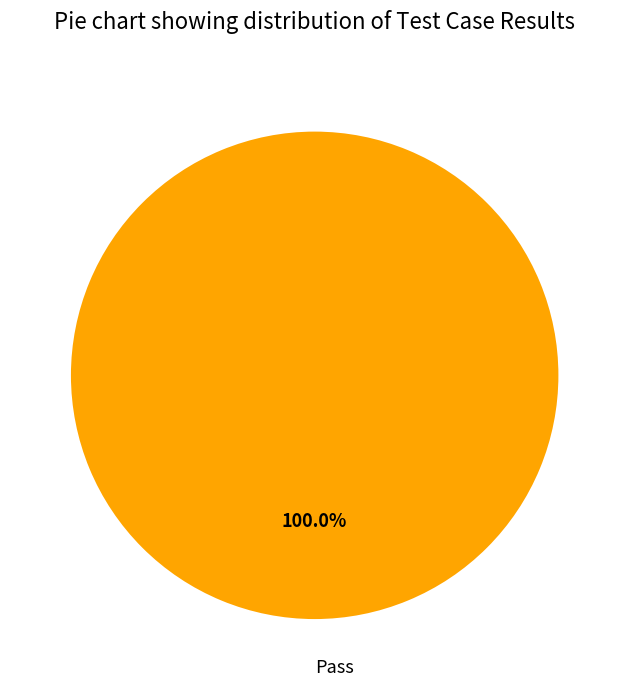

Rank the categories by value from lowest to highest.

Pass